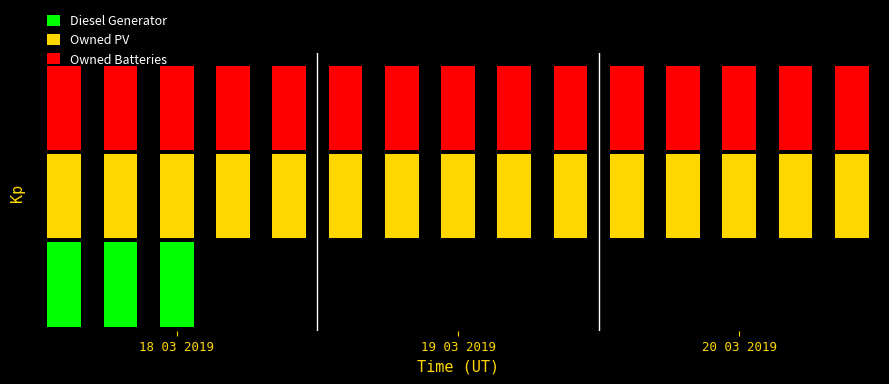

Reading left to right, extract all data points from this chart.

Diesel Generator: 1.0	1.0	1.0	0.0	0.0	0.0	0.0	0.0	0.0	0.0	0.0	0.0	0.0	0.0	0.0
Owned PV: 1.0	1.0	1.0	1.0	1.0	1.0	1.0	1.0	1.0	1.0	1.0	1.0	1.0	1.0	1.0
Owned Batteries: 1.0	1.0	1.0	1.0	1.0	1.0	1.0	1.0	1.0	1.0	1.0	1.0	1.0	1.0	1.0